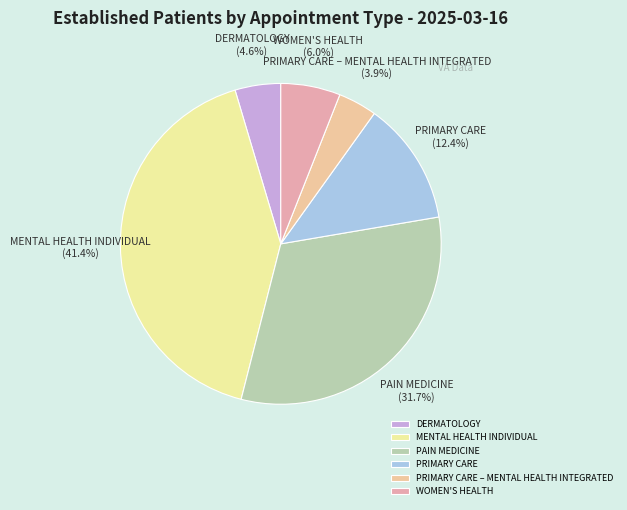

How many slices are in this pie chart?

6